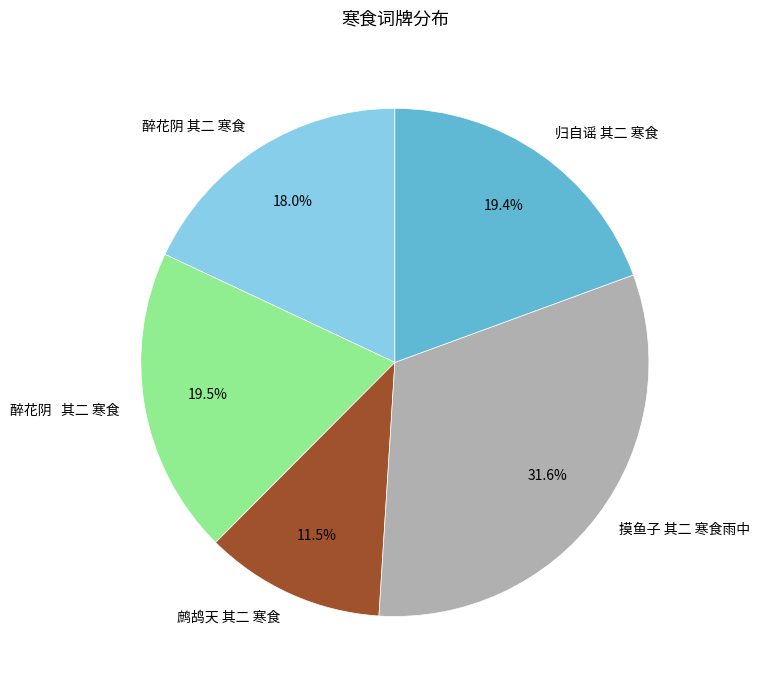

Is there any slice that represents more than half of the pie?

No